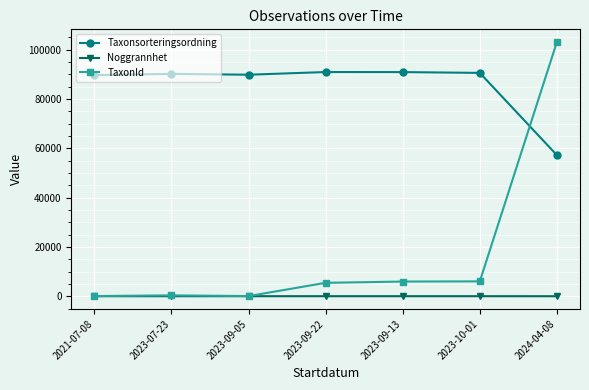

What are all the series names shown in the legend?

Taxonsorteringsordning, Noggrannhet, TaxonId